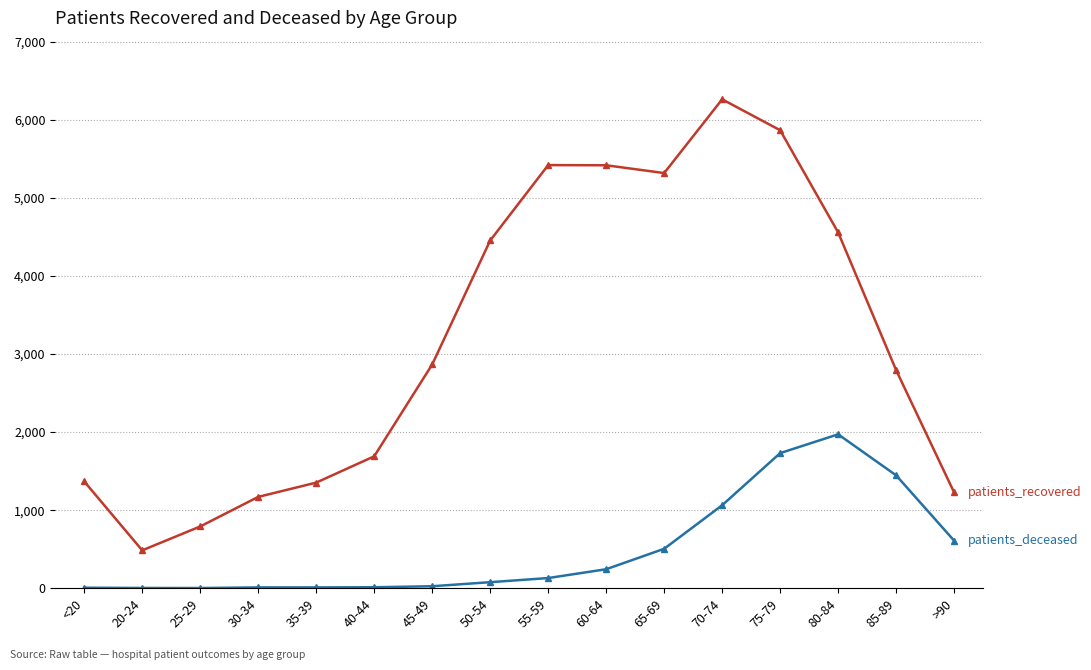

What is the maximum value shown in the chart?

6265